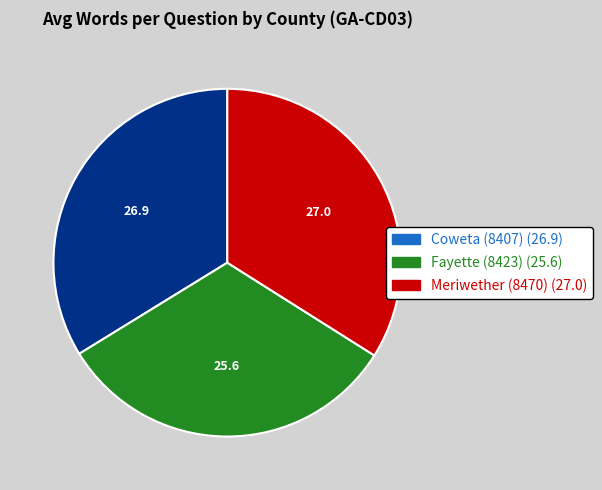

The Meriwether (8470) slice represents 34% of the pie. True or false?

True